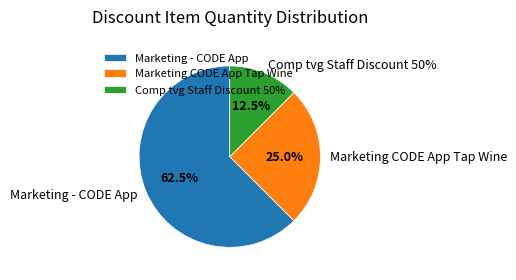

How many slices are in this pie chart?

3